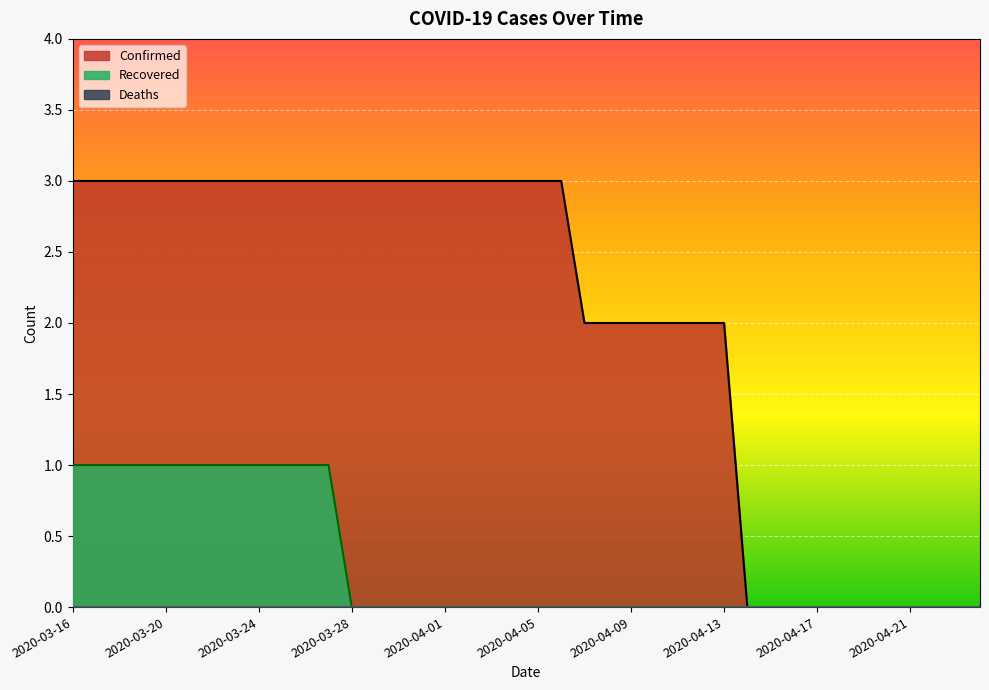

Reading right to left, list all the values displayed in this chart.

Confirmed: 0	0	0	0	0	0	0	0	0	0	0	2	2	2	2	2	2	2	3	3	3	3	3	3	3	3	3	3	3	3	3	3	3	3	3	3	3	3	3	3
Recovered: 0	0	0	0	0	0	0	0	0	0	0	0	0	0	0	0	0	0	0	0	0	0	0	0	0	0	0	0	1	1	1	1	1	1	1	1	1	1	1	1